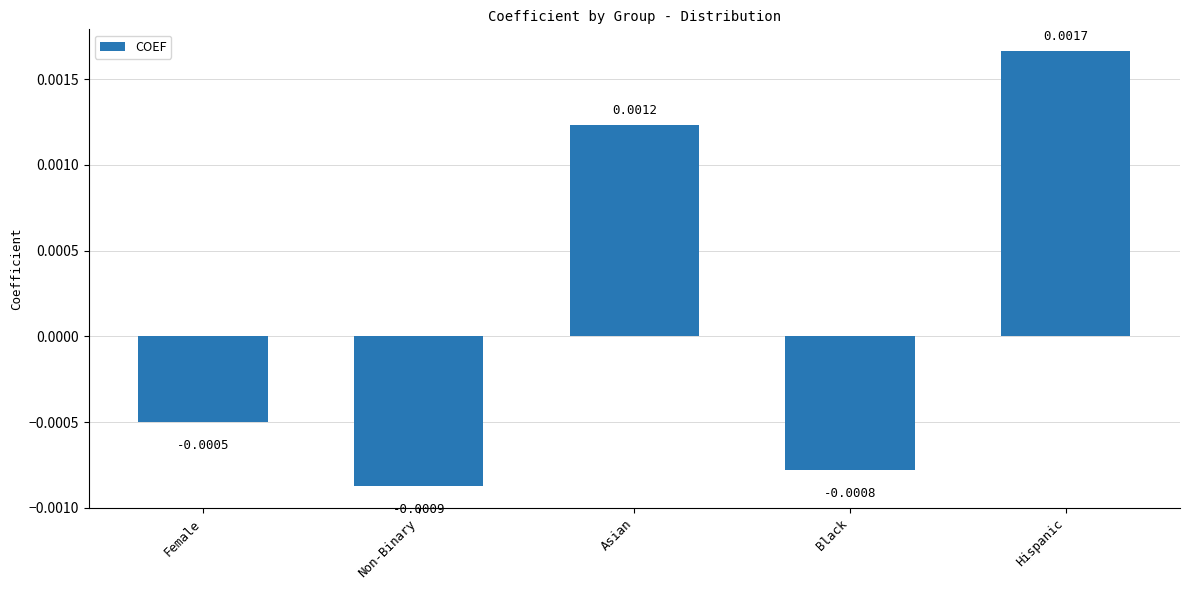

How many distinct data groups are displayed?

1